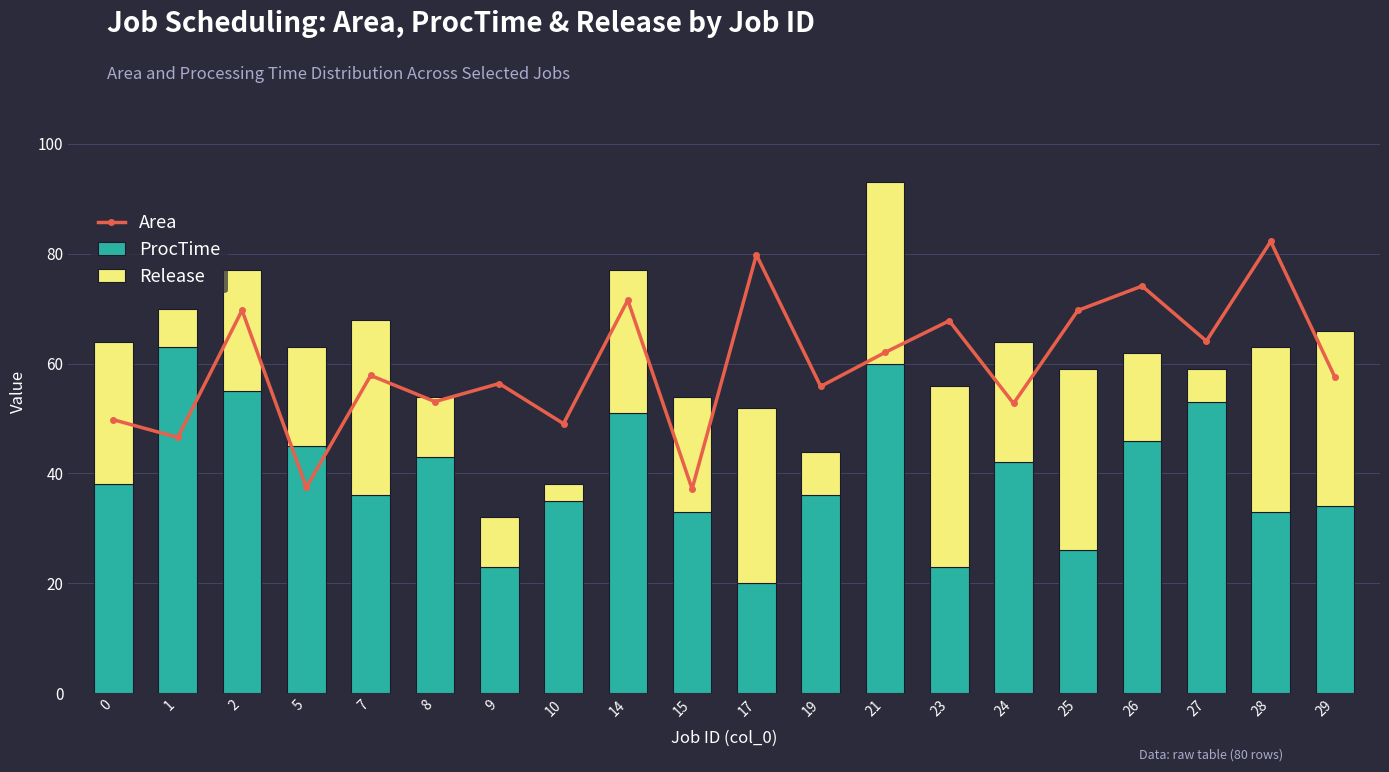

What is the sum of all Area values?

1194.5